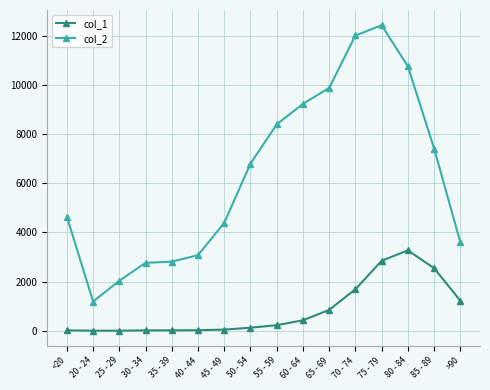

What is the spread (max minus min) of values at 65 - 69?

9033